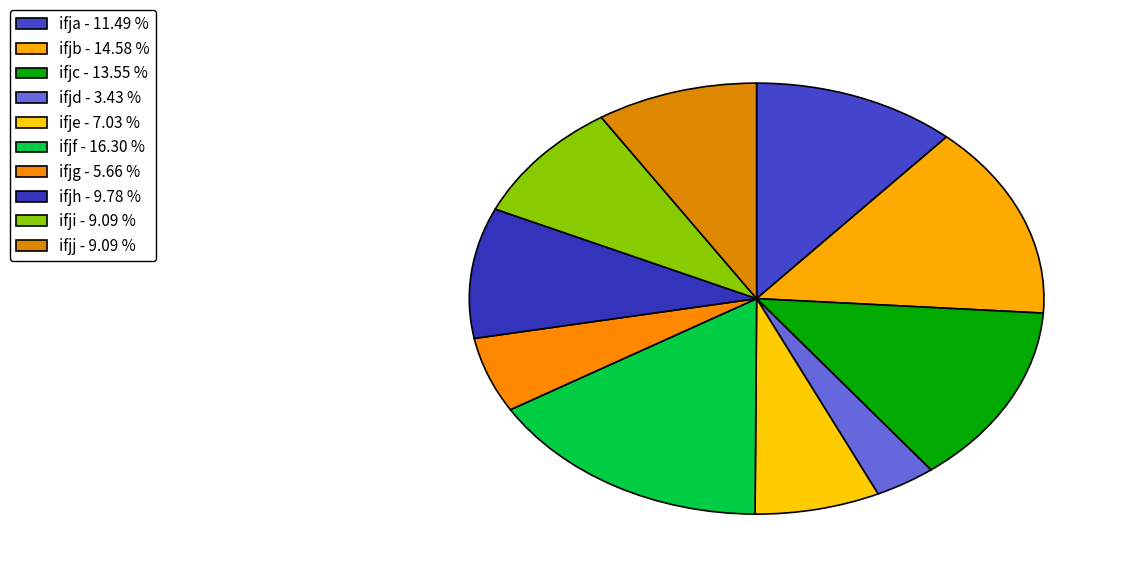

Which category has the biggest portion of the pie?

ifjf